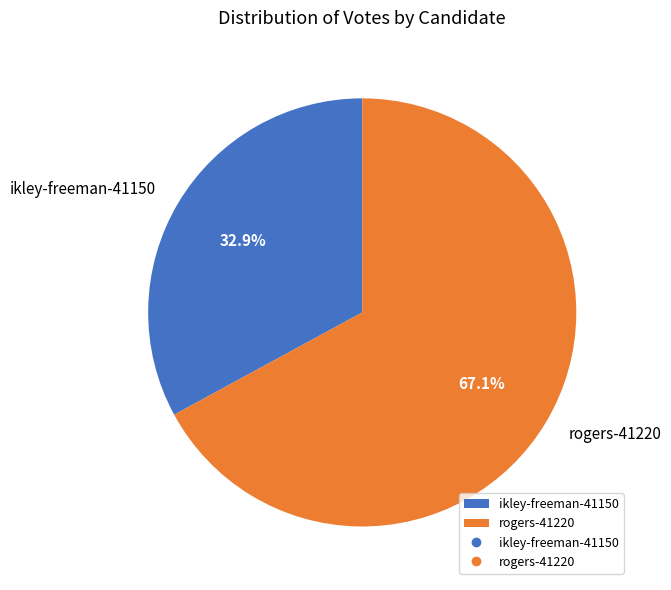

To the nearest percent, what is the combined percentage of ikley-freeman-41150 and rogers-41220?

100%